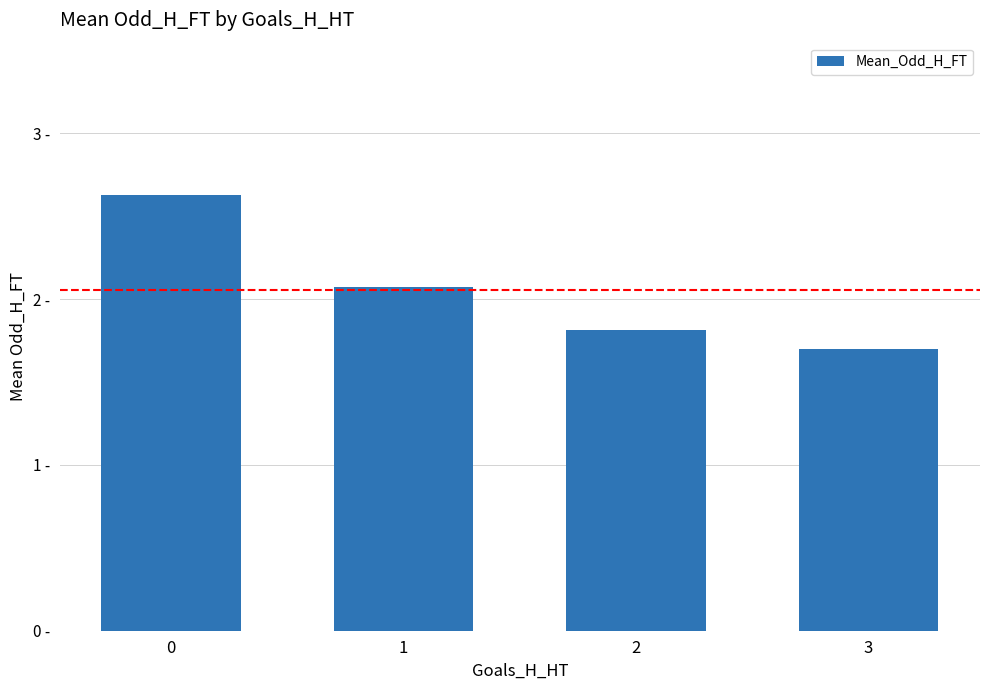

Reading left to right, list all the values displayed in this chart.

0=2.6	1=2.1	2=1.8	3=1.7